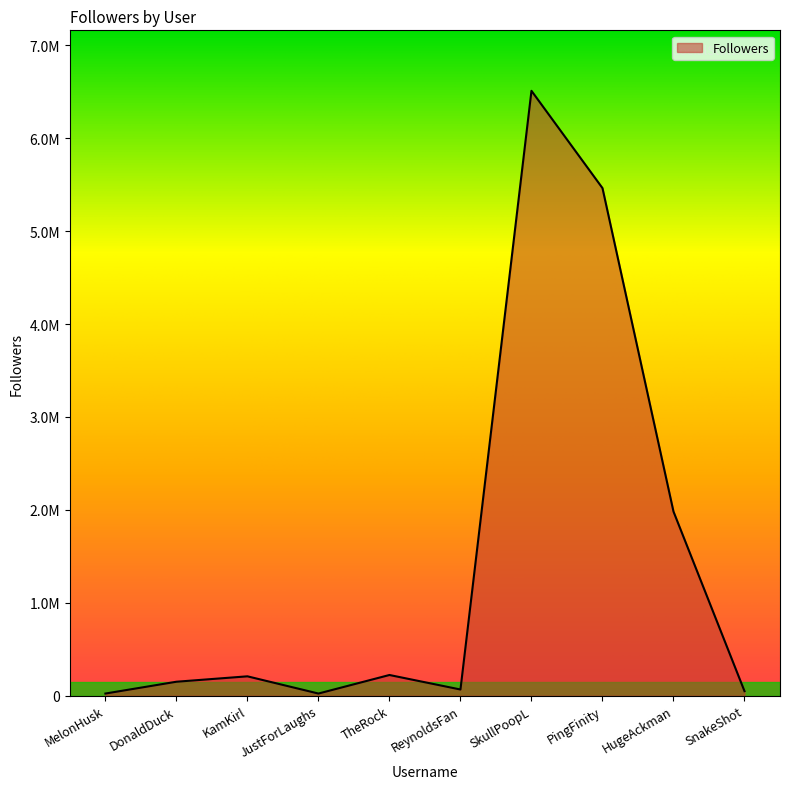

How many interior local valleys (lower than both neighbors) does the data have?

2